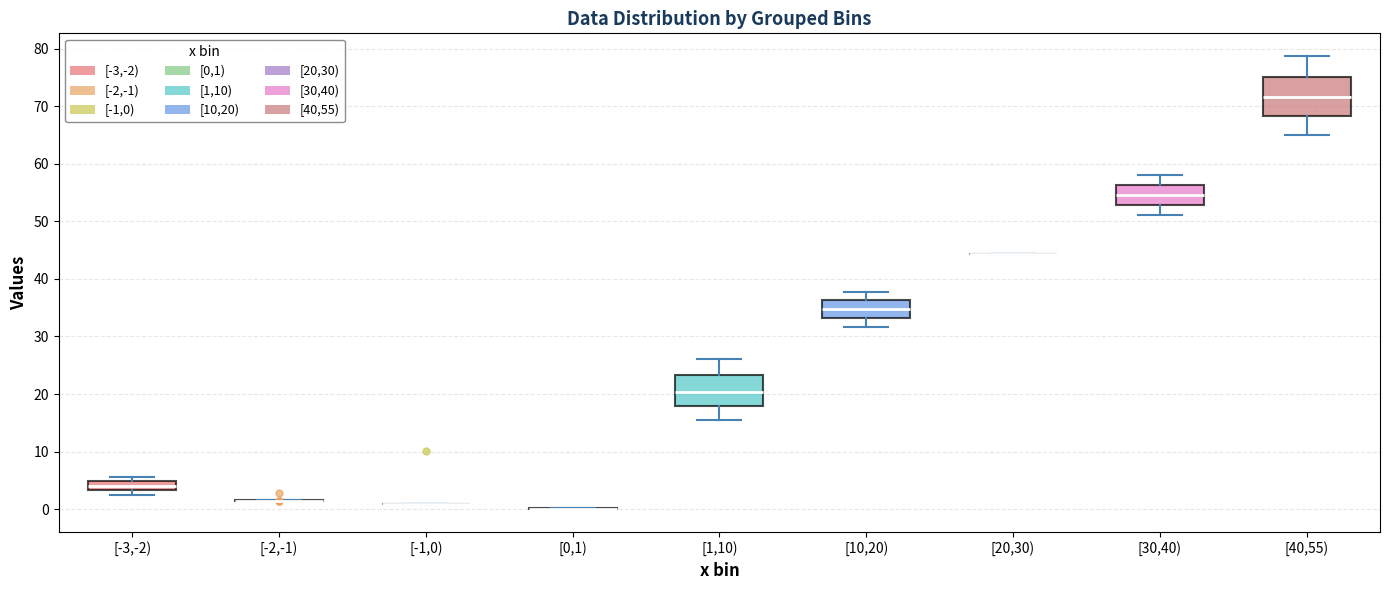

Which box is the tallest, from its lower edge to its upper edge?

[40,55)